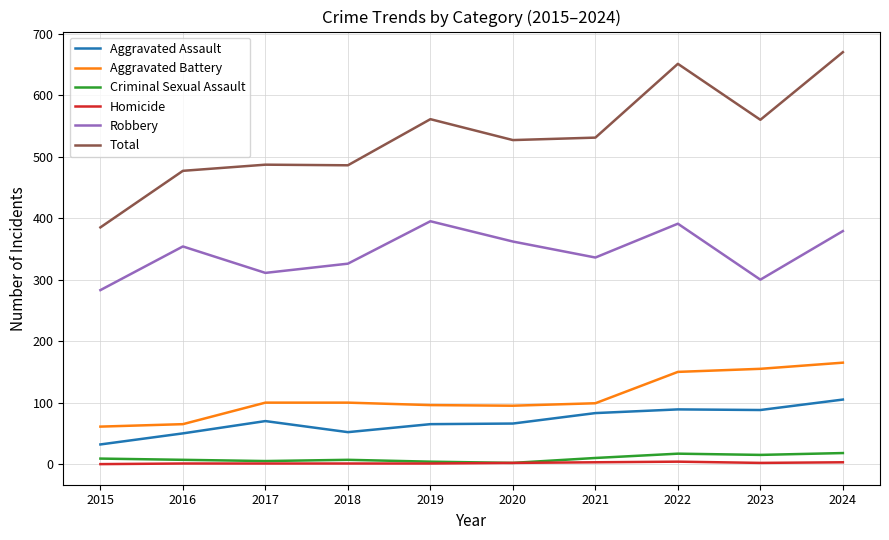

Is this an area chart (filled region under the line)?

No